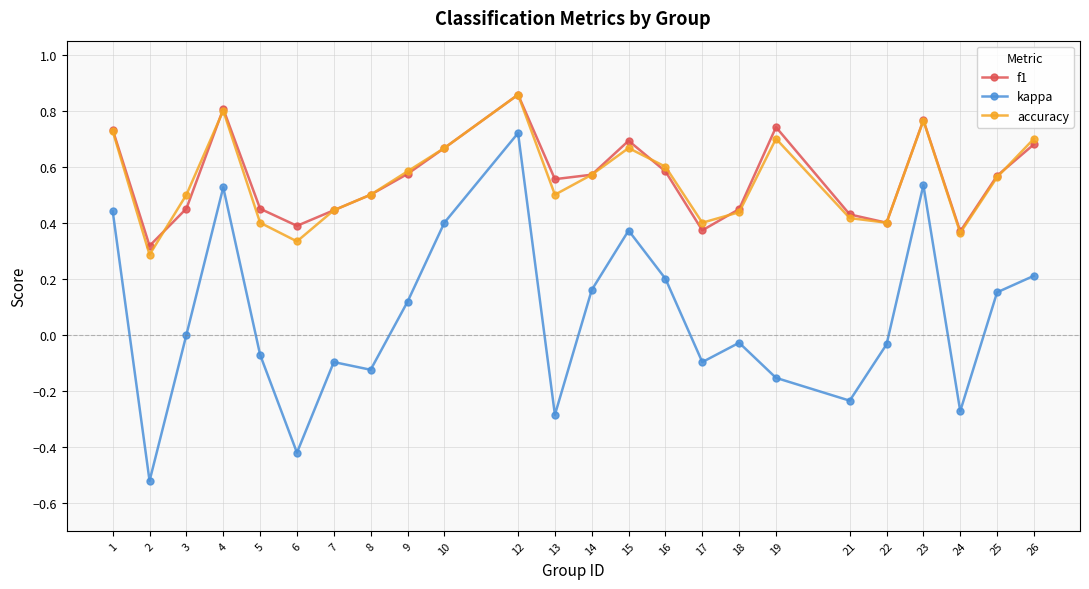

How many categories are shown in the chart?

24